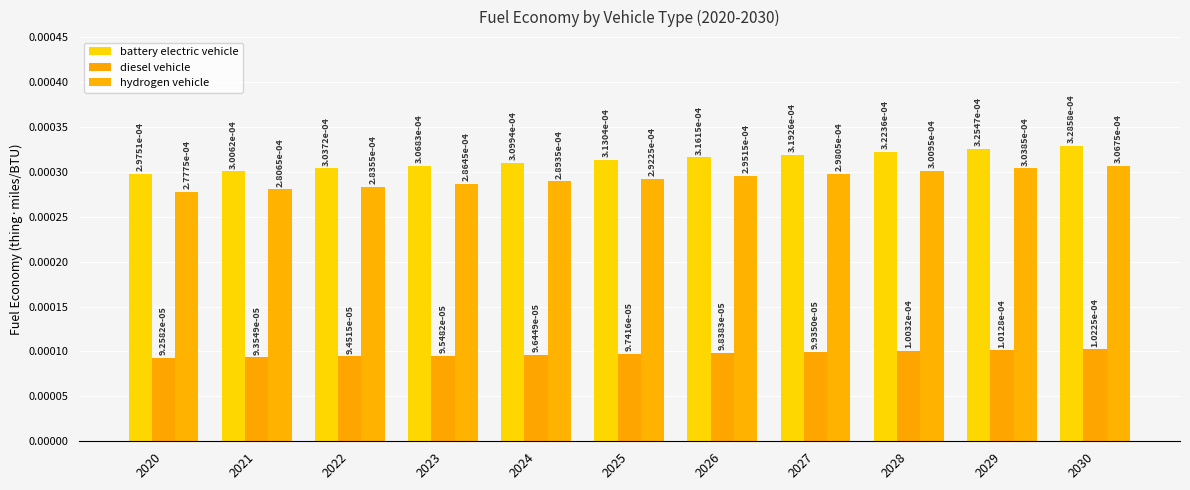

Which has a higher value, 2030 or 2026?

2030